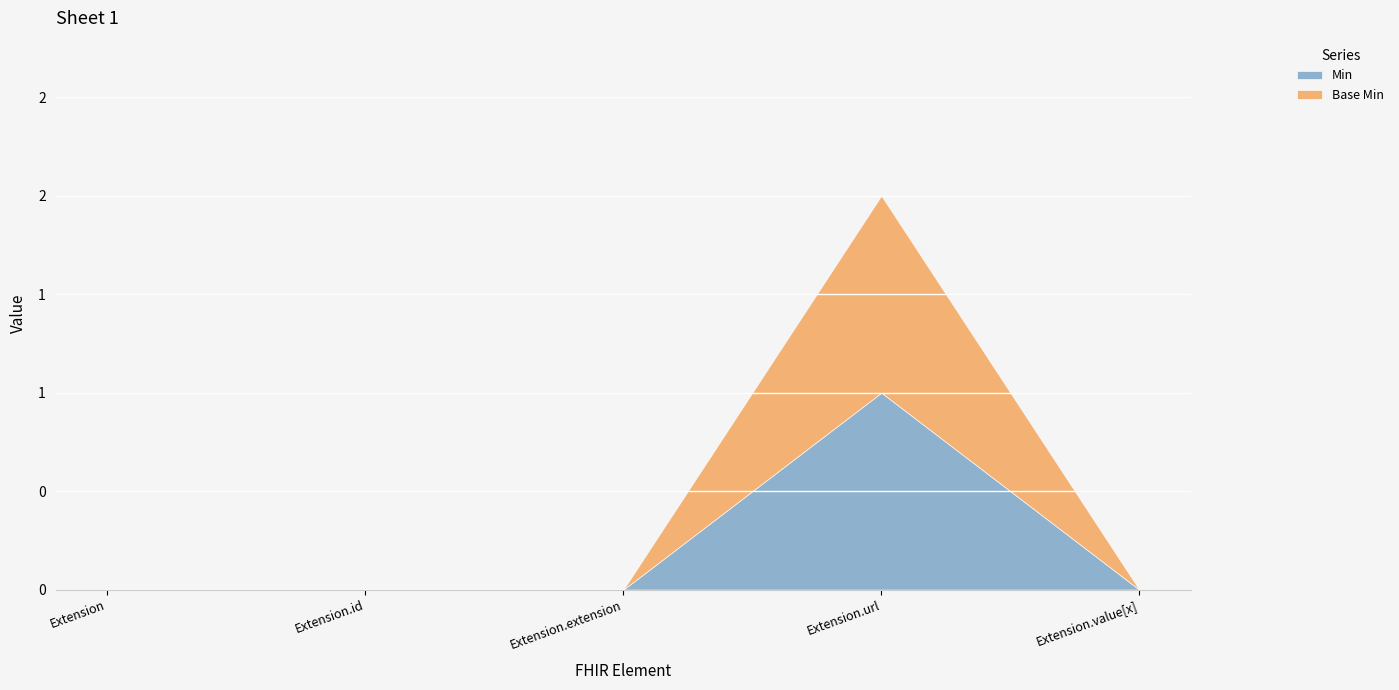

How many values in the Base Min series exceed 0?

1